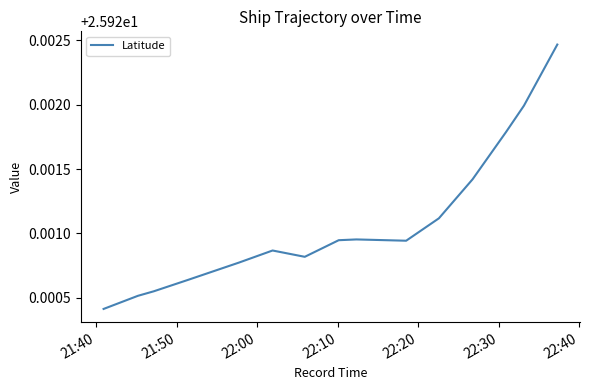

Is this an area chart (filled region under the line)?

No